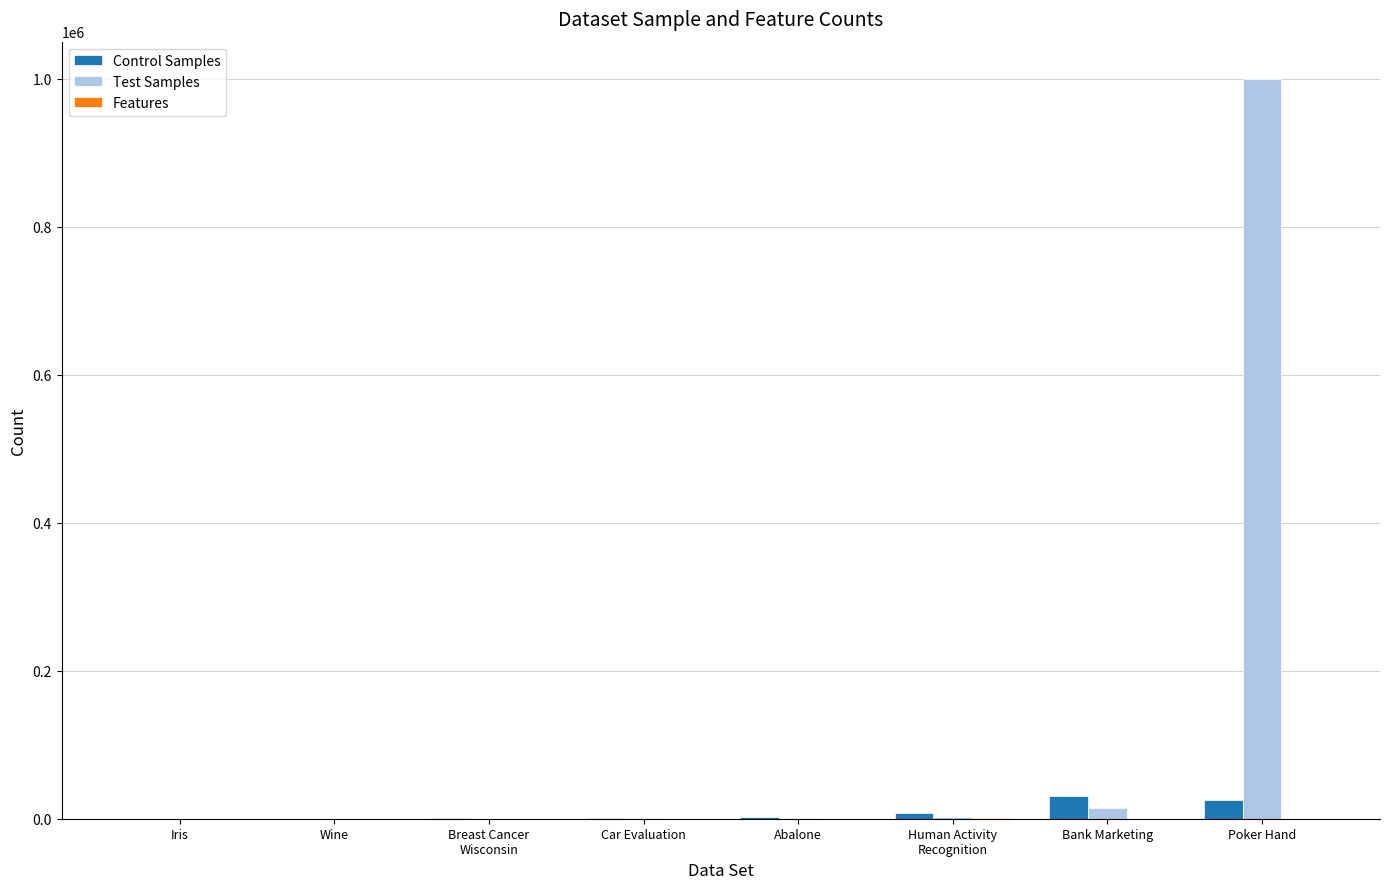

What is the sum of all Test Samples values?

1020287